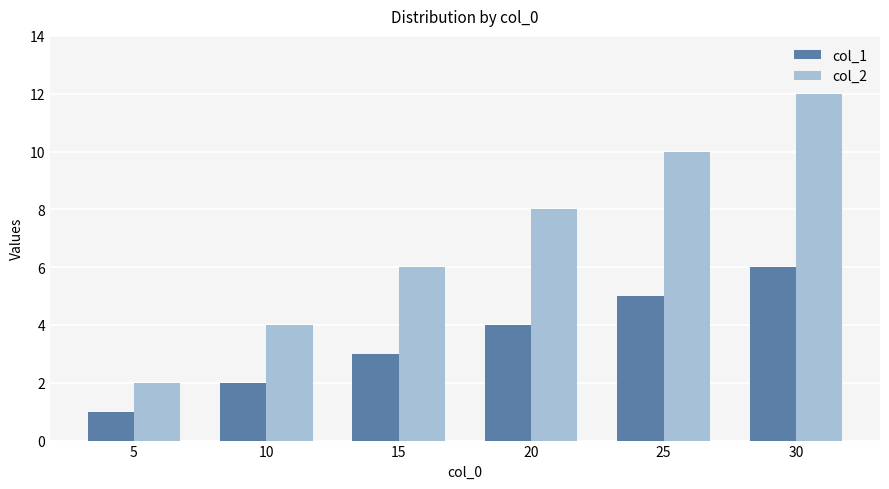

At which label does col_2 reach its peak?

30